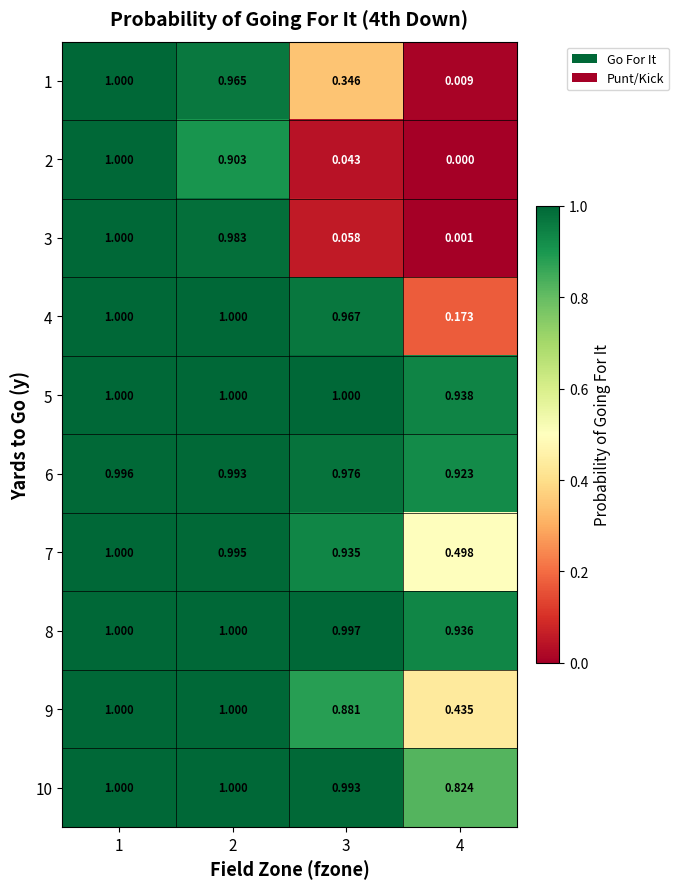

Is the value of 10 at 1 greater than the value of 4 at 4?

Yes